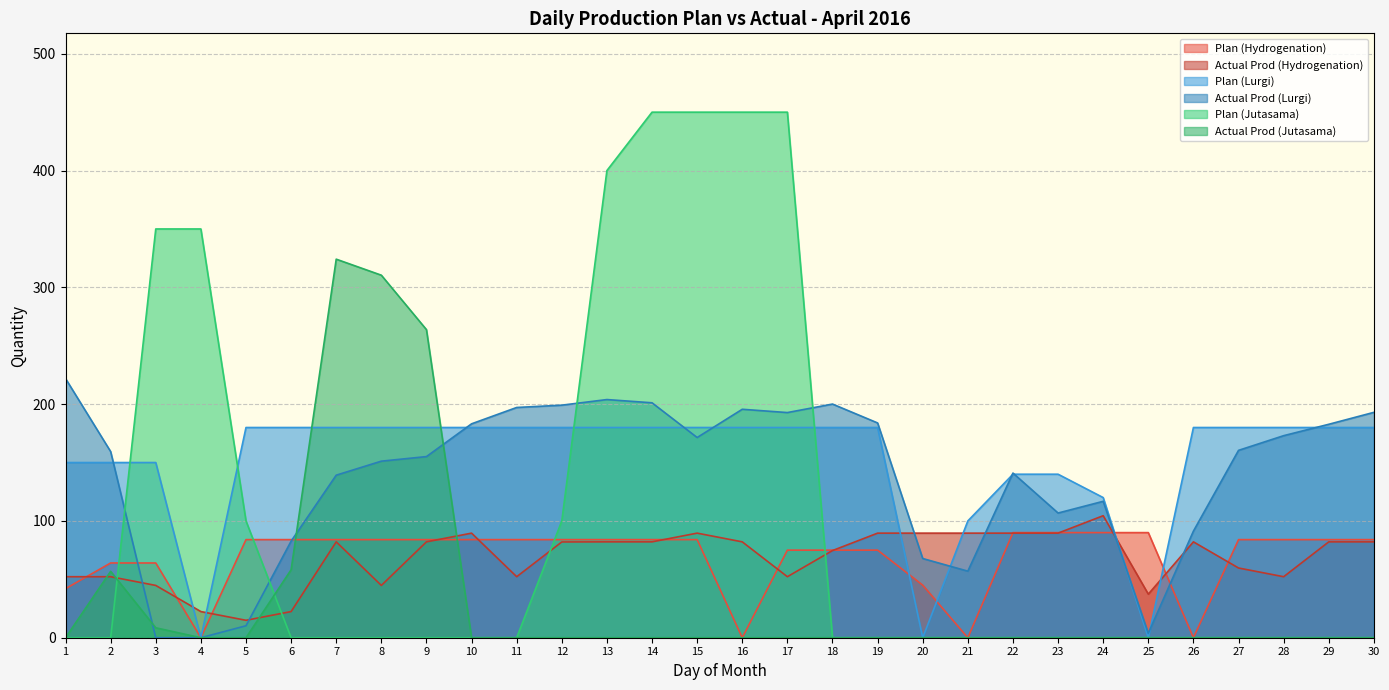

How many lines are shown in the chart?

6